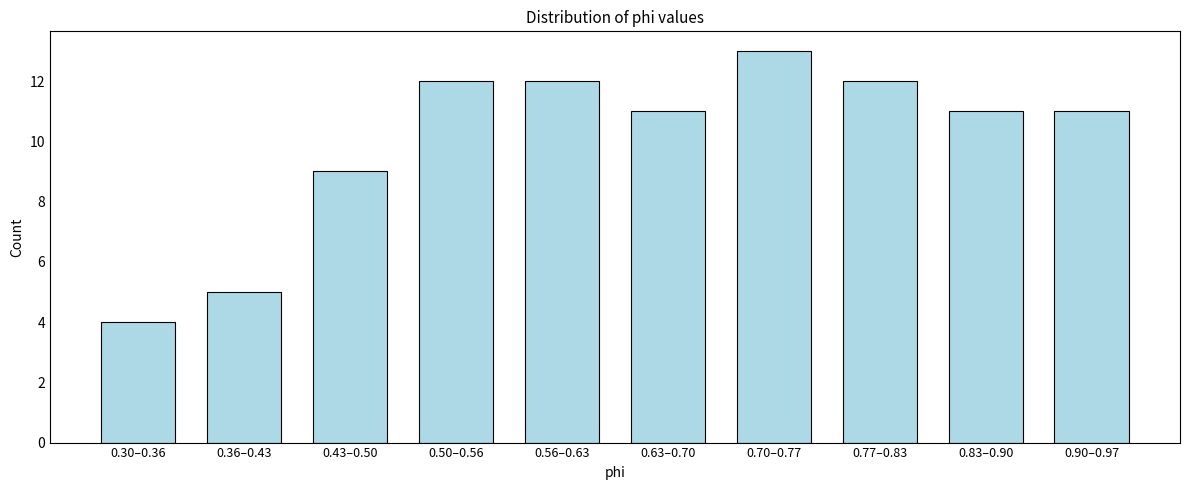

Reading left to right, extract all data points from this chart.

0.30–0.36=4	0.36–0.43=5	0.43–0.50=9	0.50–0.56=12	0.56–0.63=12	0.63–0.70=11	0.70–0.77=13	0.77–0.83=12	0.83–0.90=11	0.90–0.97=11